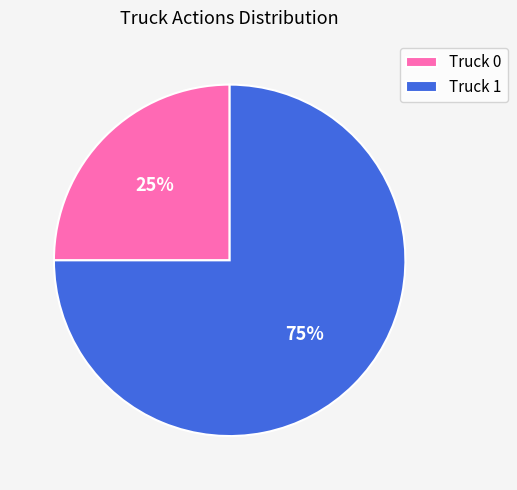

Count the number of slices in the pie.

2